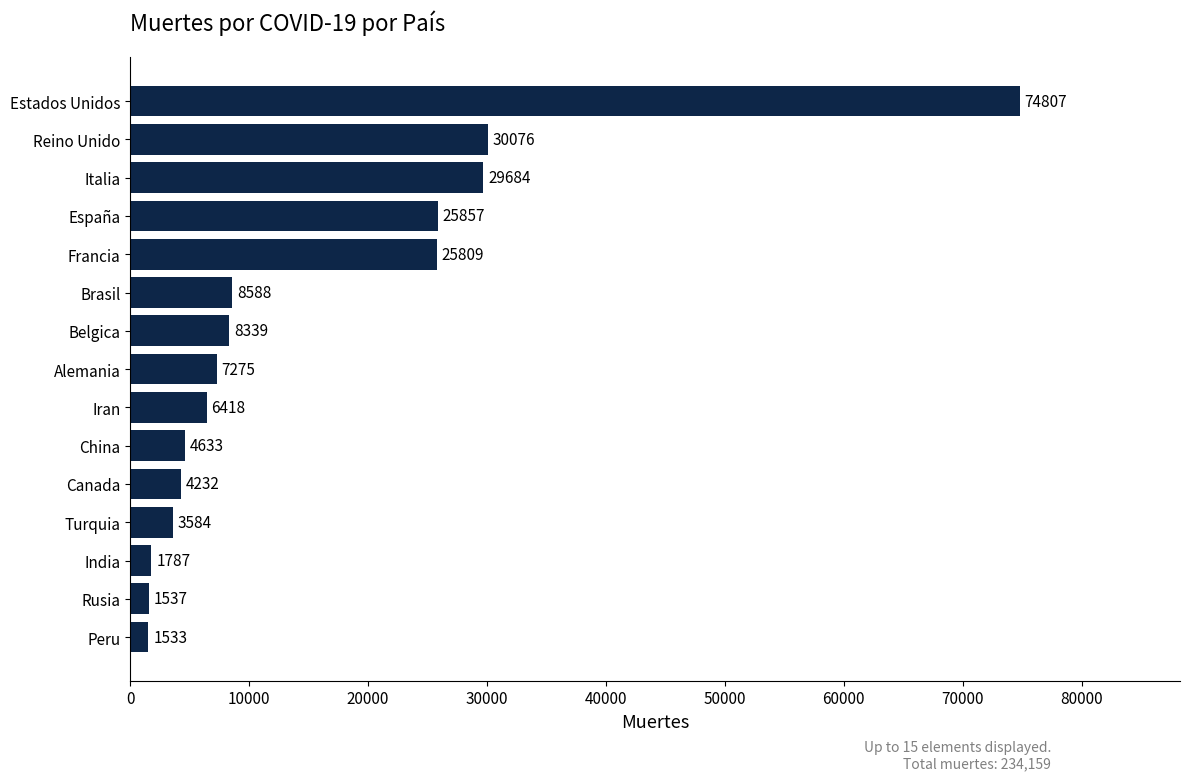

What is the approximate value at Belgica?

8339